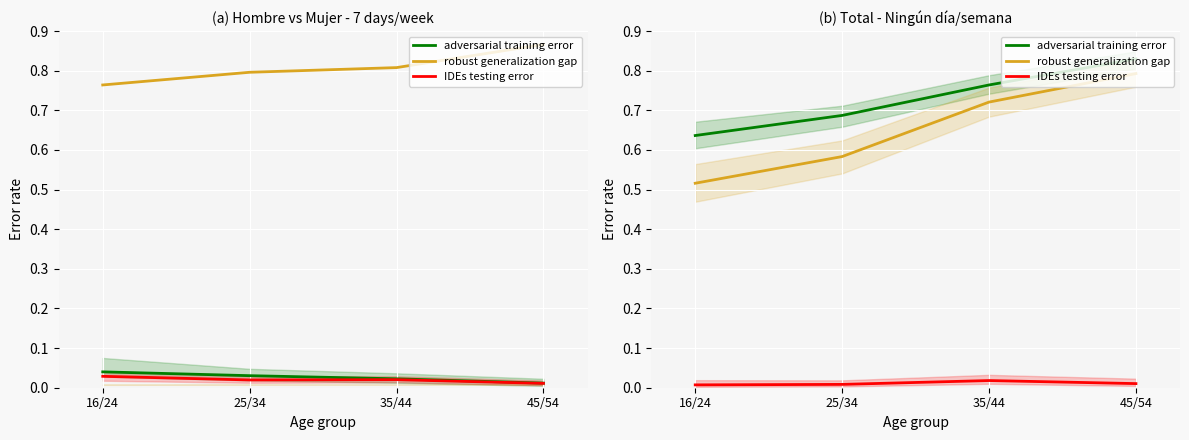

What position from the left is 16/24?

1